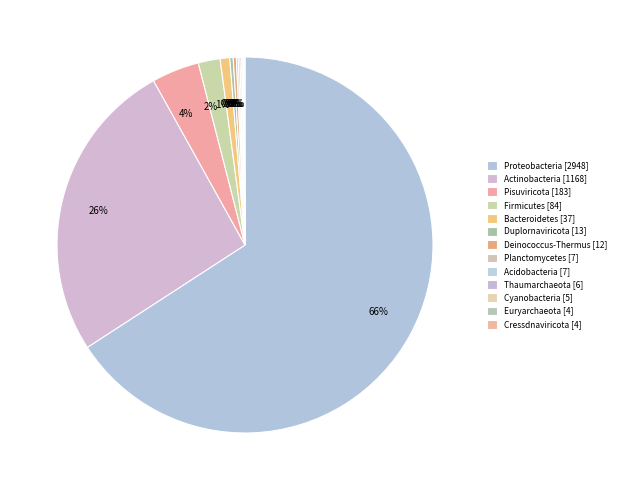

Is the sum of Deinococcus-Thermus and Euryarchaeota greater than half?

No